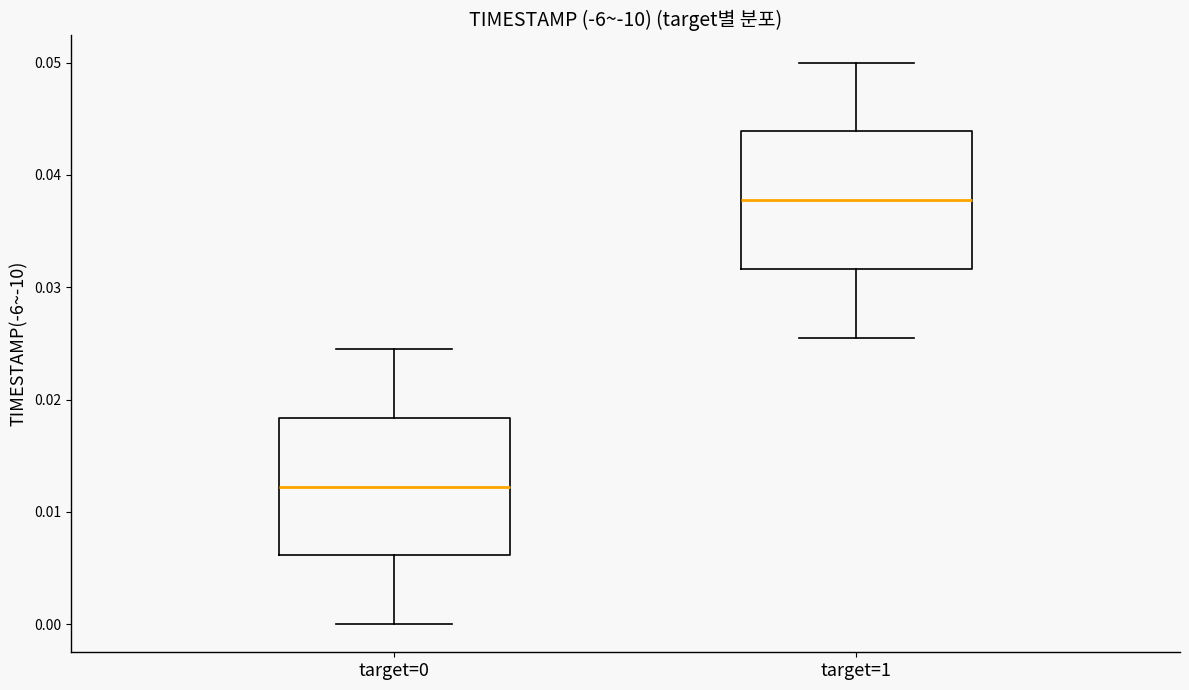

Reading left to right, read every box against the y-axis: the position of its median line, the range the box covers, and the ends of its whiskers. The values are not printed on the chart, so give them approximately, as read against the axis.

target=0: median 0.012, box 0.006 to 0.018, whiskers 0.000 to 0.024
target=1: median 0.038, box 0.032 to 0.044, whiskers 0.026 to 0.050